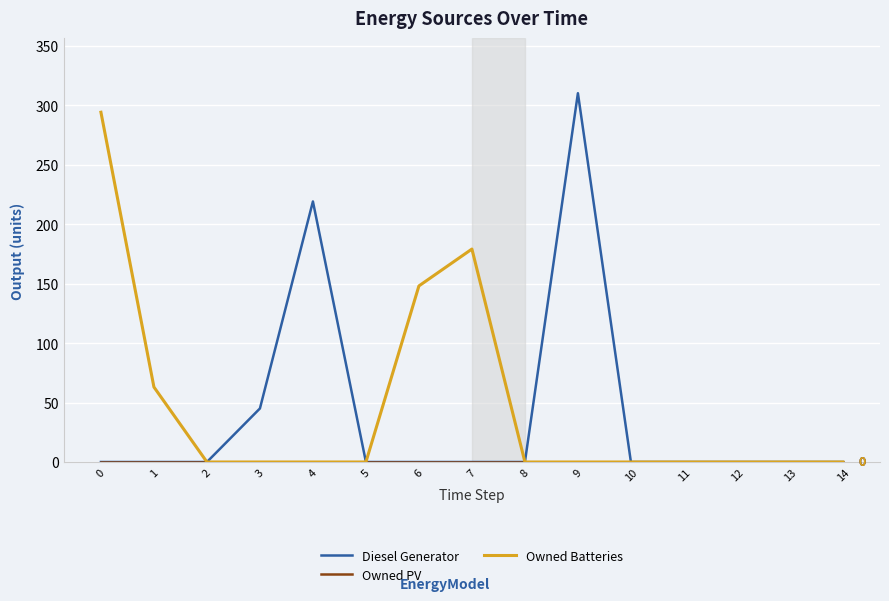

How many lines are shown in the chart?

3